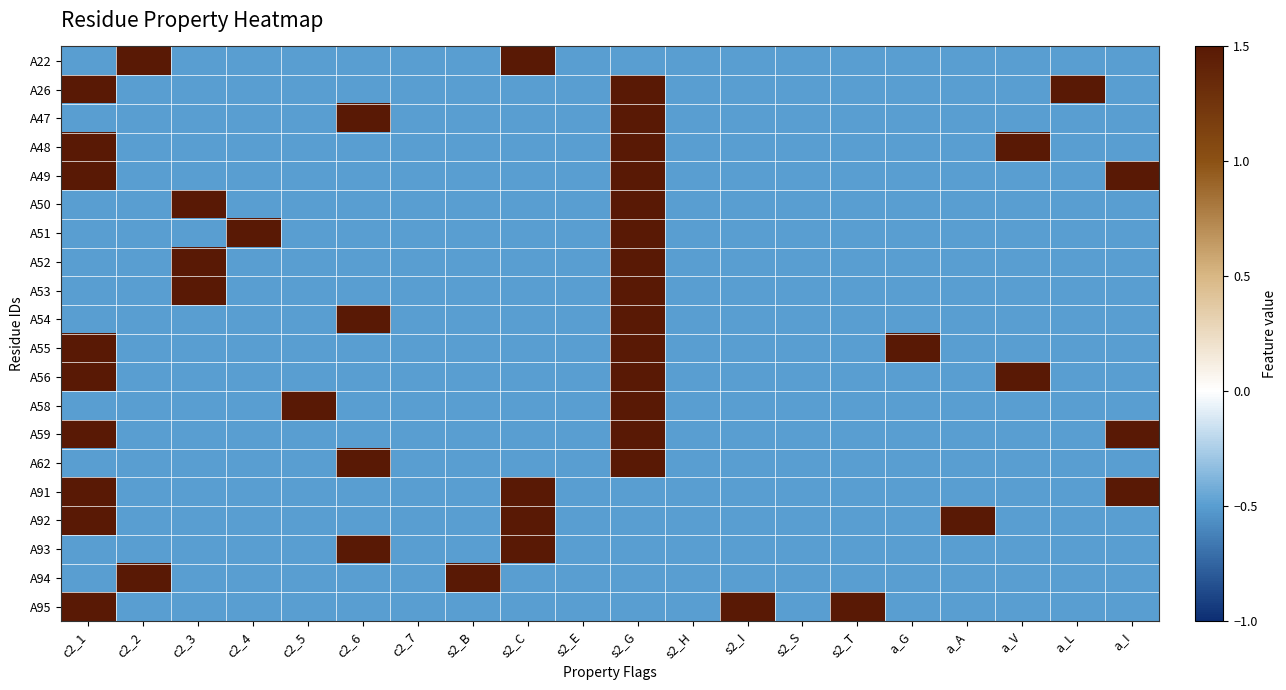

Between c2_7 and s2_C, which is larger?

s2_C